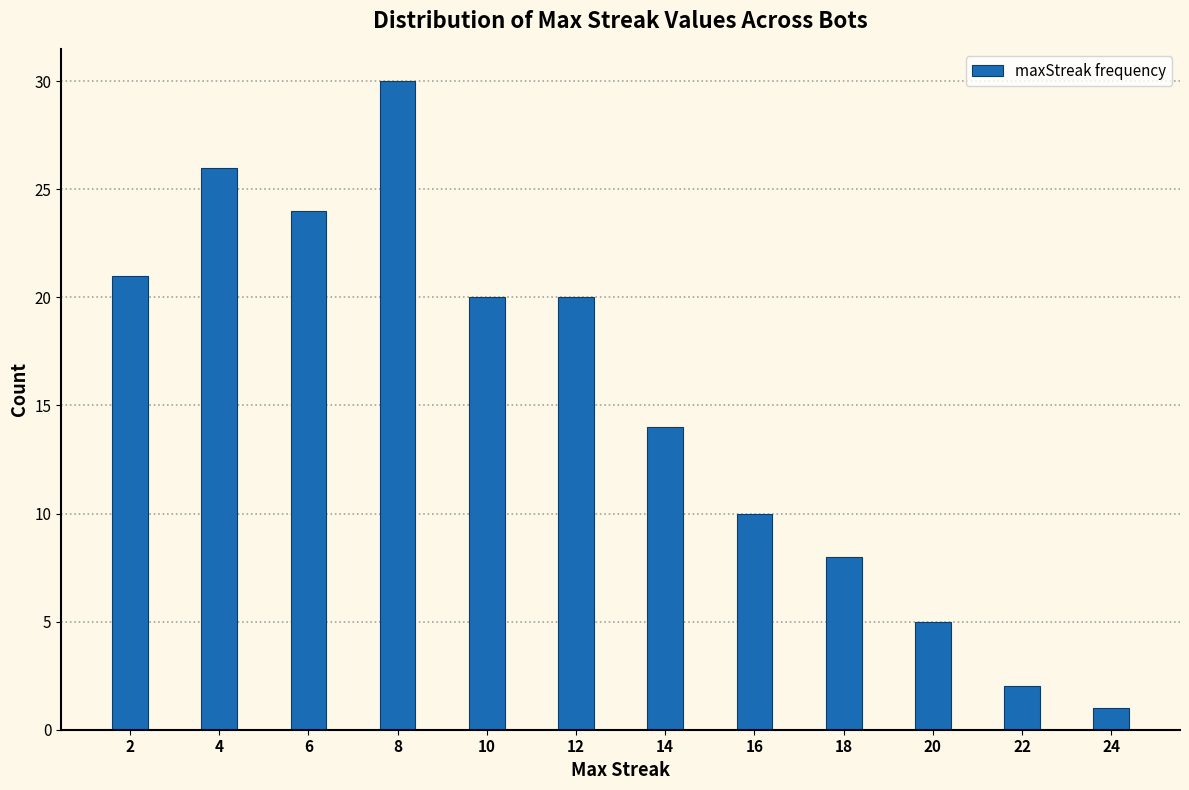

Reading right to left, what are all the values shown in this chart?

24=1	22=2	20=5	18=8	16=10	14=14	12=20	10=20	8=30	6=24	4=26	2=21